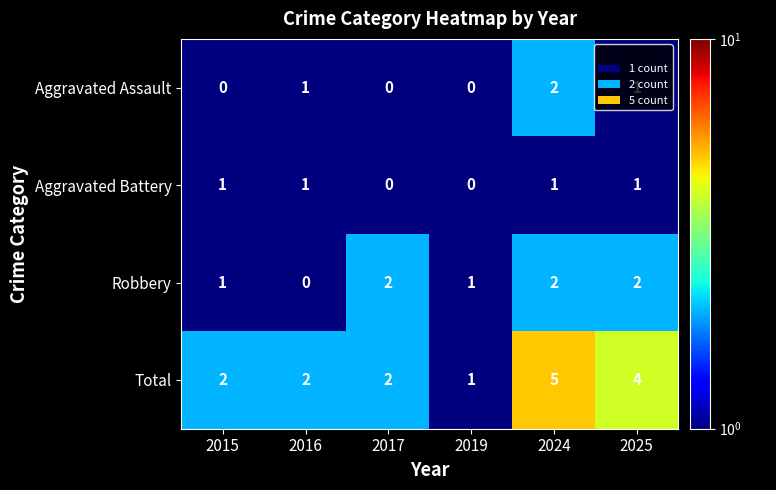

What is the sum of all Aggravated Assault values?

4